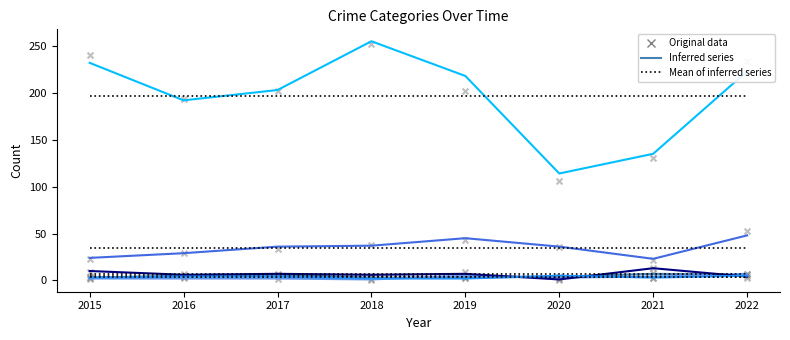

Which series reaches the minimum Y coordinate?

Aggravated Battery